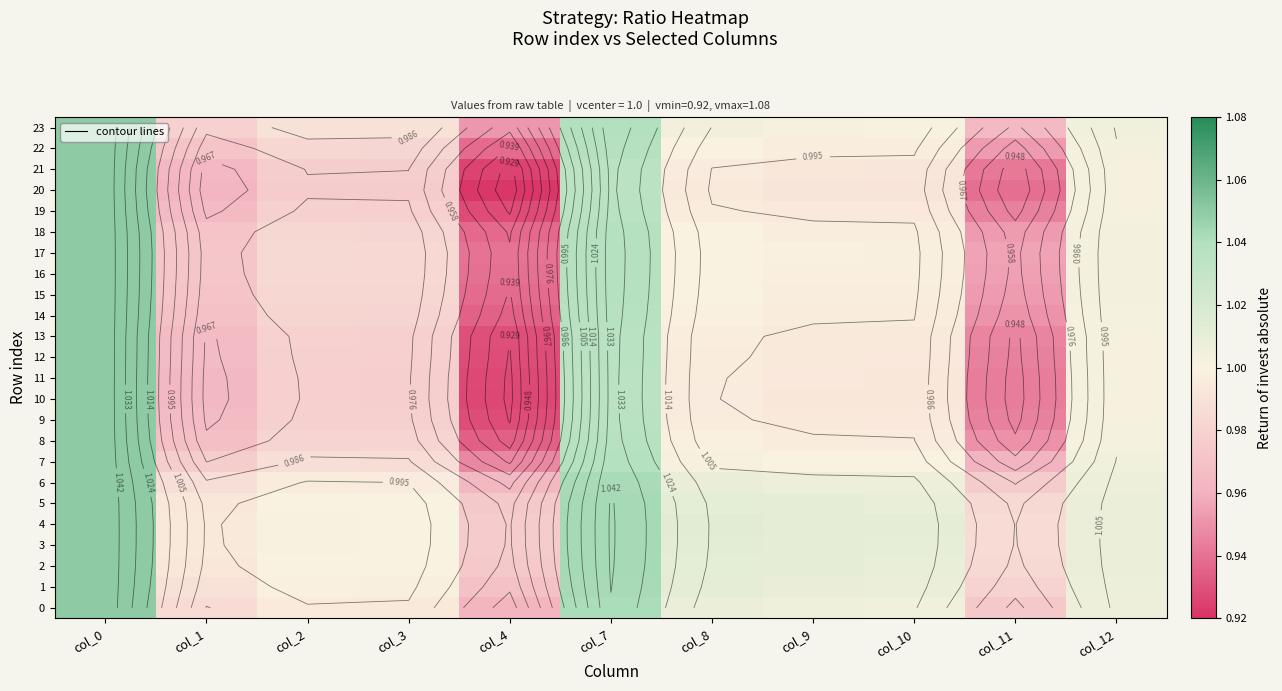

Which series has the largest range (max minus min)?

20